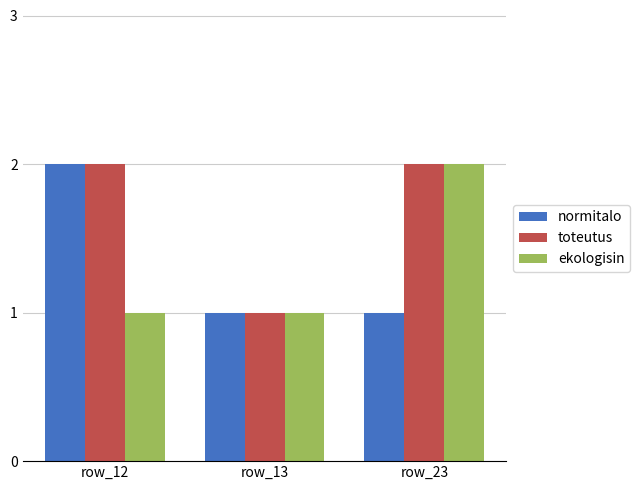

Reading left to right, transcribe all the data shown in this chart.

normitalo: row_12=2	row_13=1	row_23=1
toteutus: row_12=2	row_13=1	row_23=2
ekologisin: row_12=1	row_13=1	row_23=2